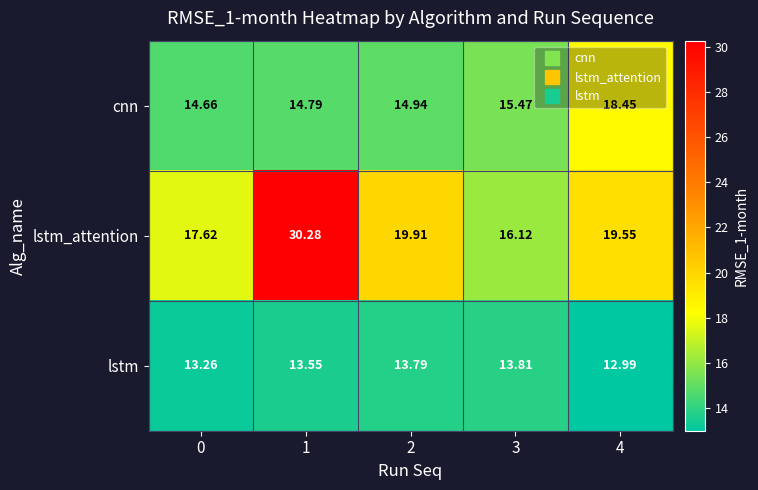

Between 0 and 1, which series saw the biggest shift?

lstm_attention